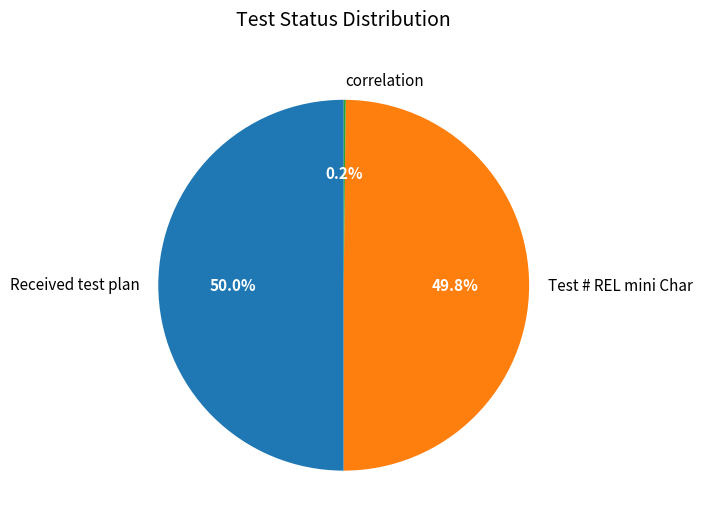

Combined, what portion of the pie is Test # REL mini Char and Received test plan?

99.8%